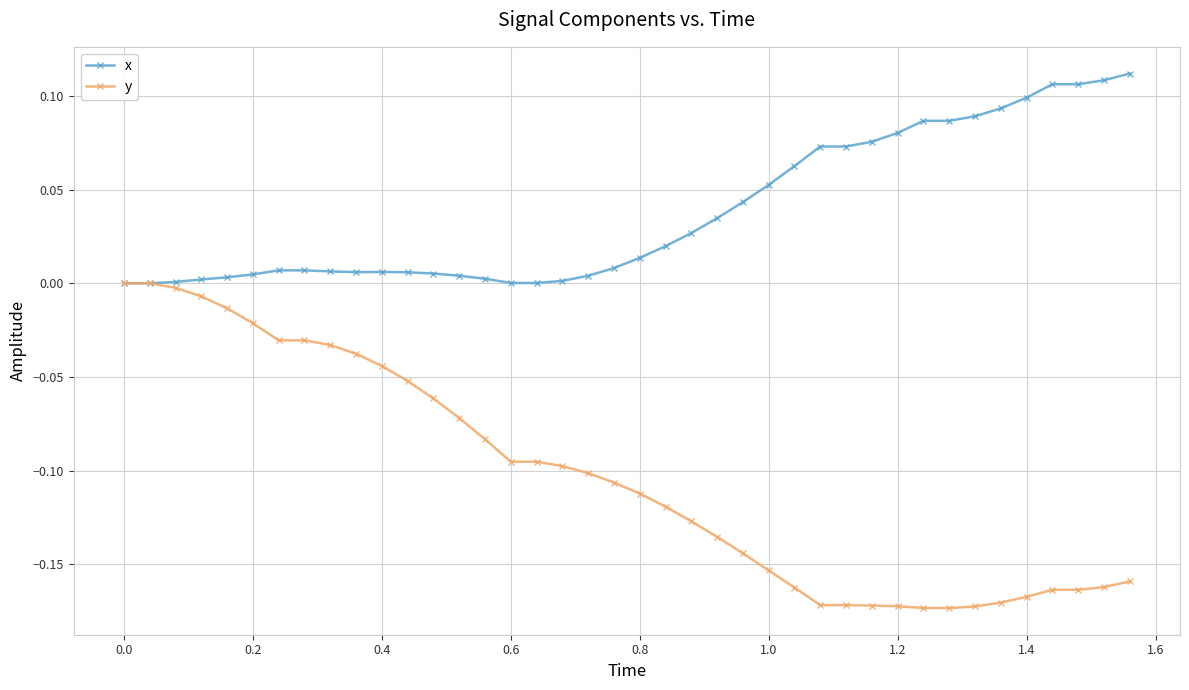

Which series has the largest range (max minus min)?

y